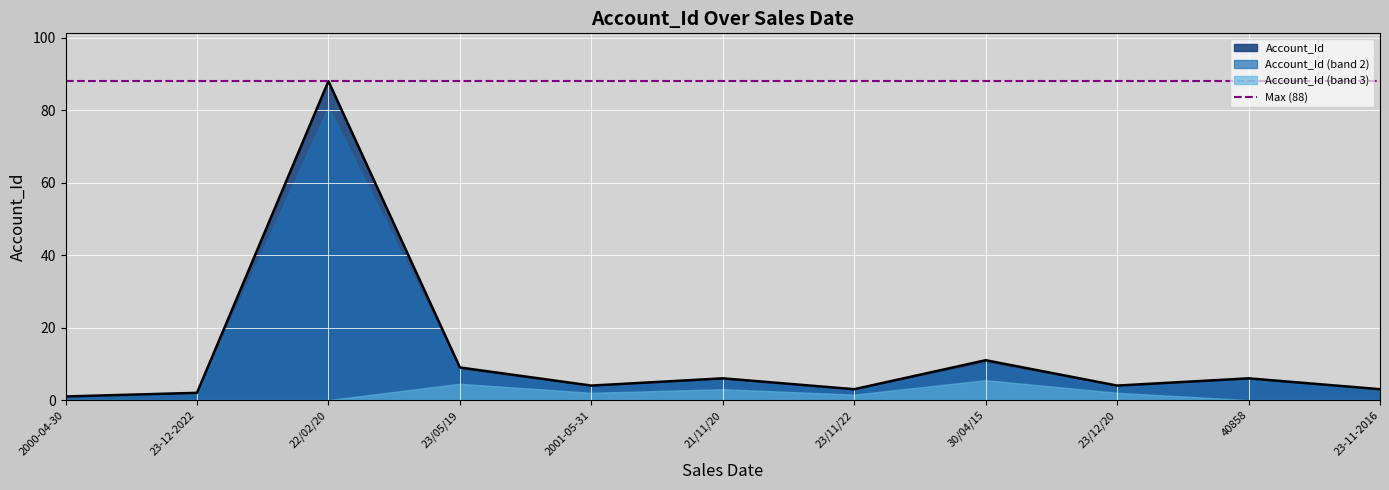

How many lines are shown in the chart?

1